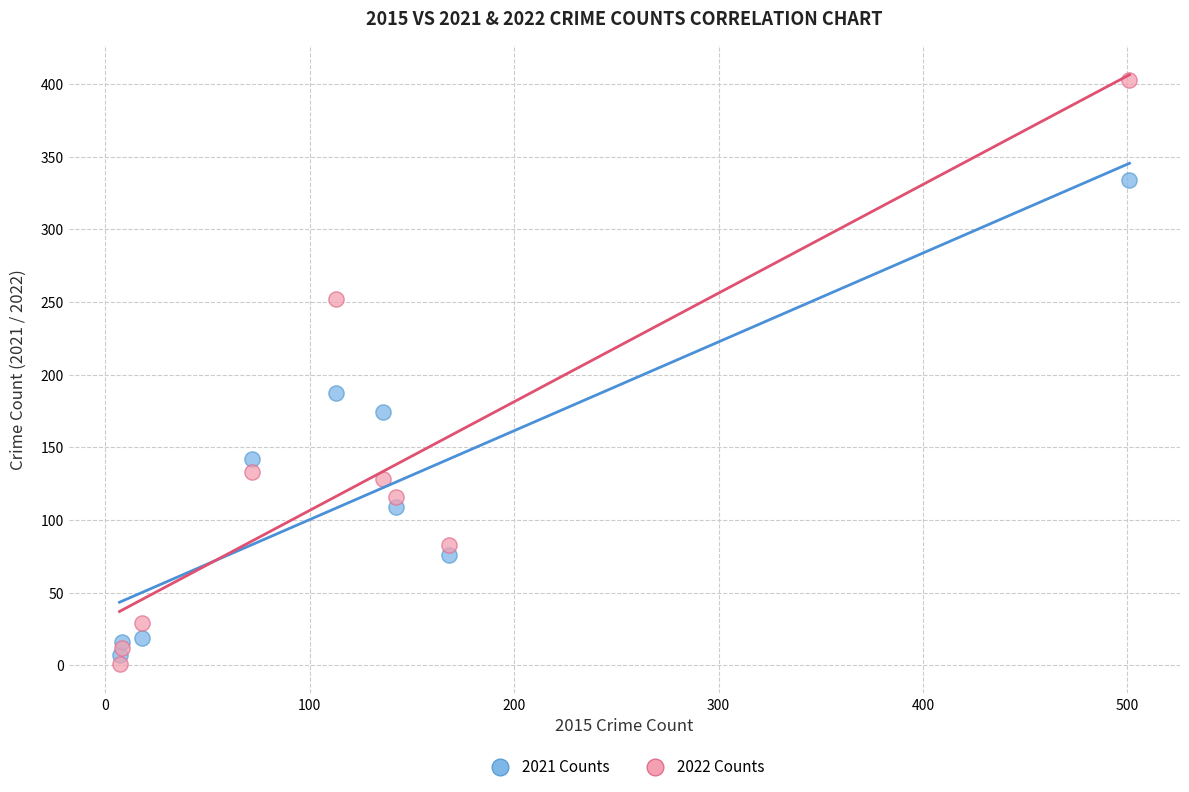

Which series has the widest spread of Y values?

2022 Counts